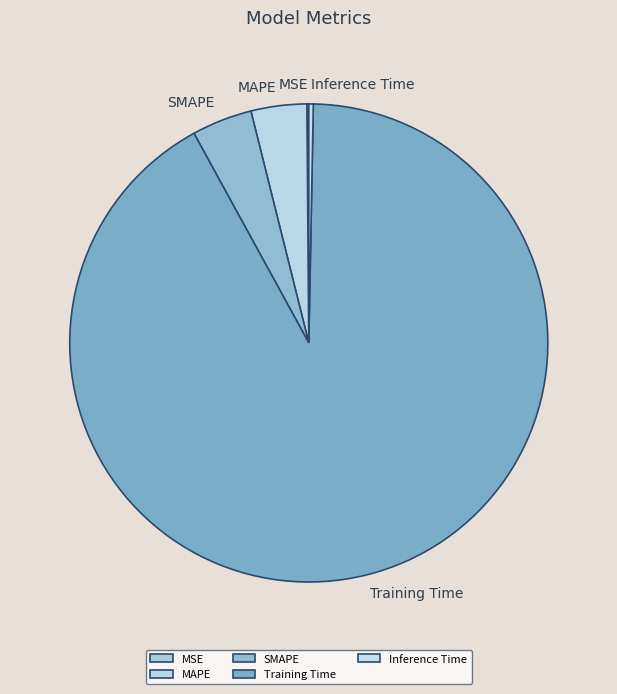

The Inference Time slice represents 0% of the pie. True or false?

True